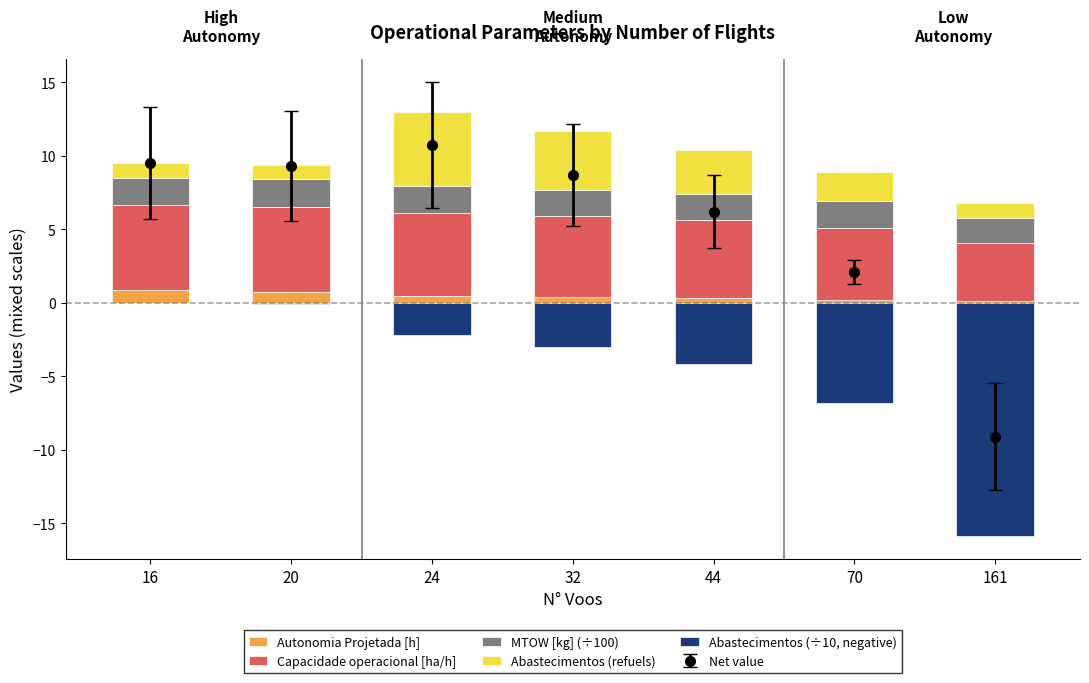

Reading left to right, list all the values displayed in this chart.

Autonomia Projetada [h]: 0.8	0.8	0.5	0.4	0.3	0.2	0.1
Capacidade operacional [ha/h]: 5.8	5.8	5.6	5.5	5.3	4.9	3.9
MTOW [kg] (÷100): 1.9	1.9	1.8	1.8	1.8	1.8	1.8
Abastecimentos (refuels): 1.0	1.0	5.0	4.0	3.0	2.0	1.0
Abastecimentos (÷10, negative): 0.0	-0.1	-2.2	-3.0	-4.2	-6.8	-15.9